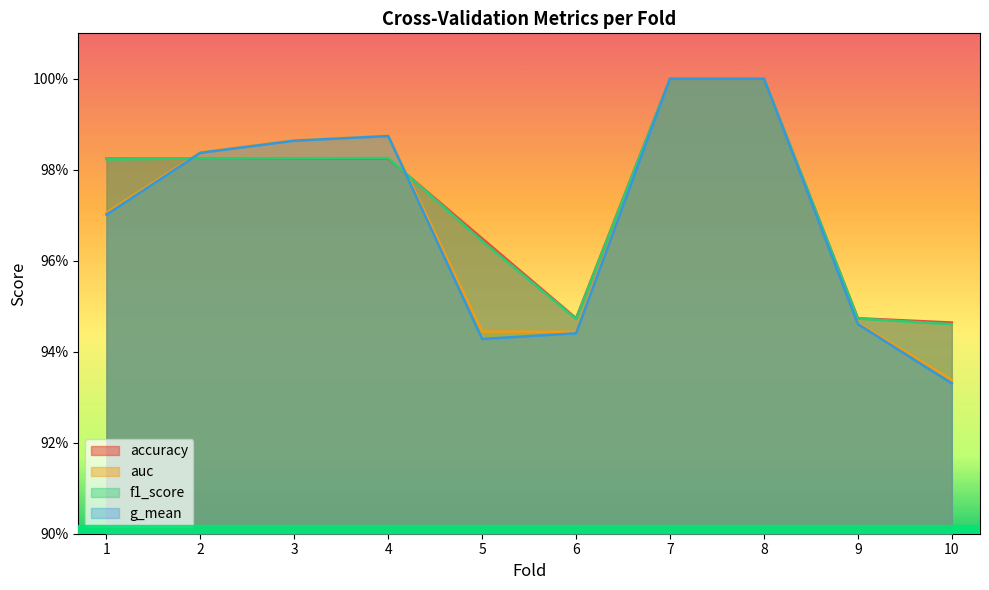

True or false: auc and accuracy cross at least once.

True